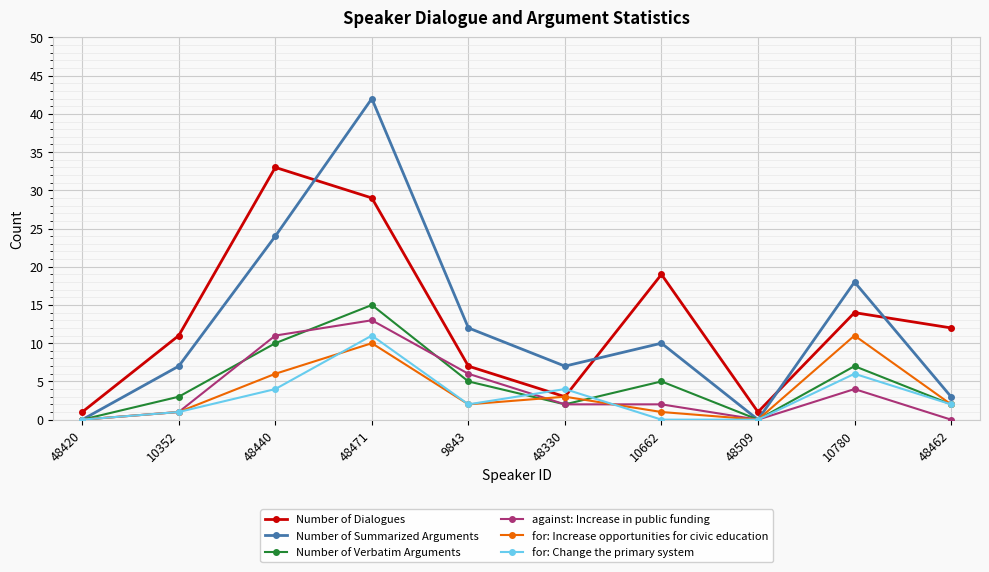

Which series has the largest total across all categories?

Number of Dialogues